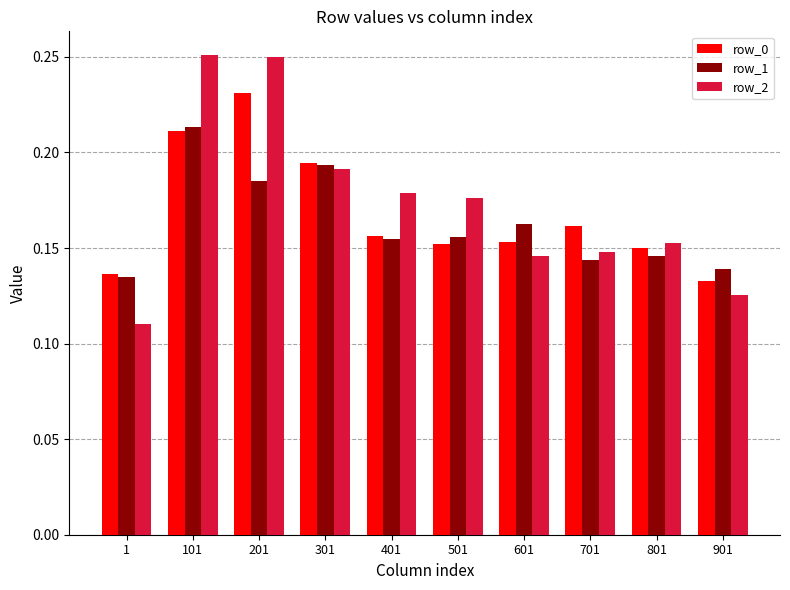

List the series in order of their overall mean, lowest first.

row_1, row_0, row_2